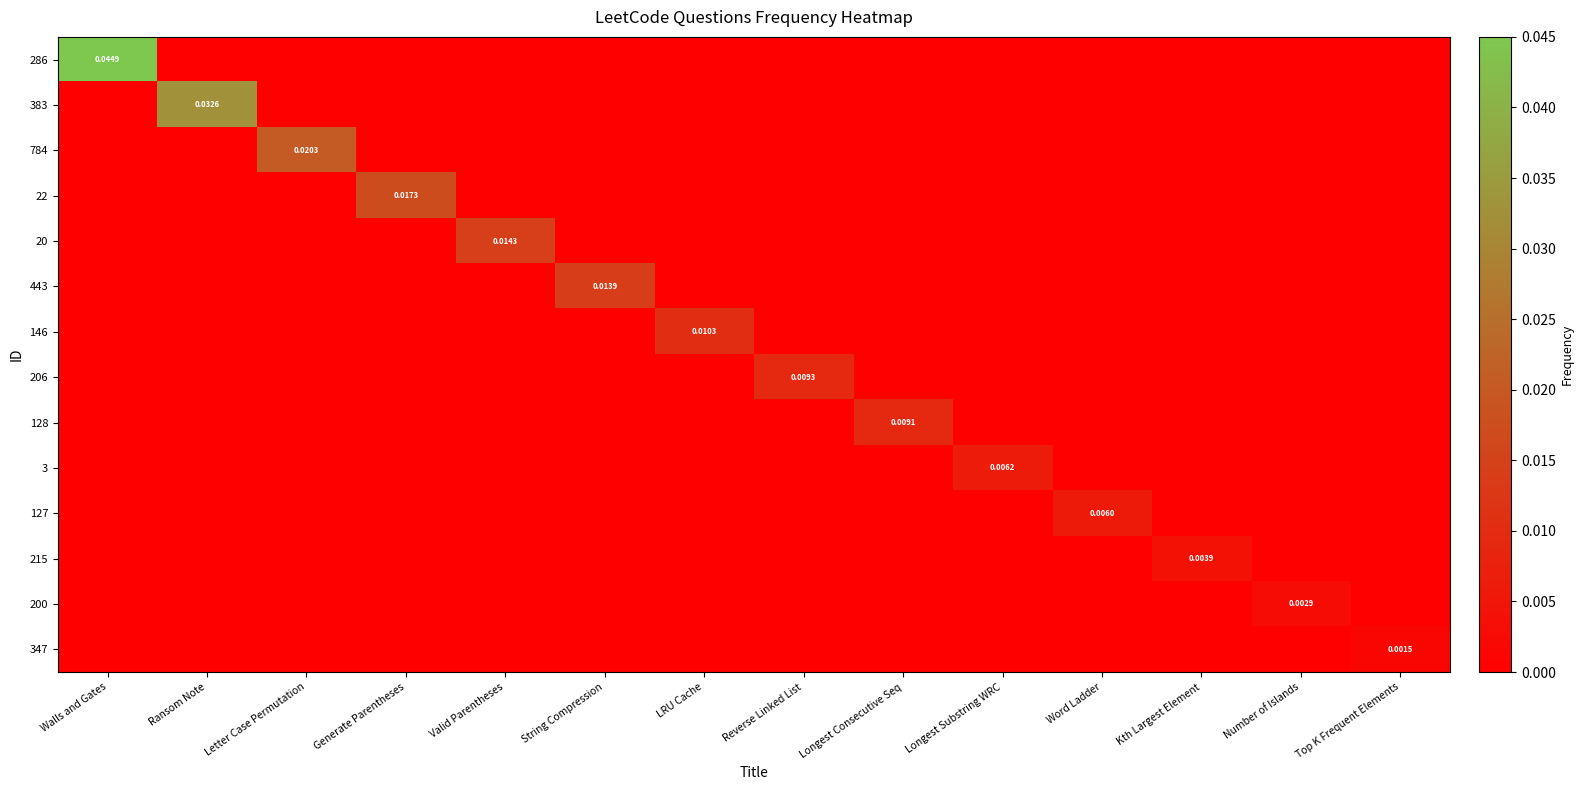

Rank the categories by 383 value from lowest to highest.

Walls and Gates, Letter Case Permutation, Generate Parentheses, Valid Parentheses, String Compression, LRU Cache, Reverse Linked List, Longest Consecutive Seq, Longest Substring WRC, Word Ladder, Kth Largest Element, Number of Islands, Top K Frequent Elements, Ransom Note